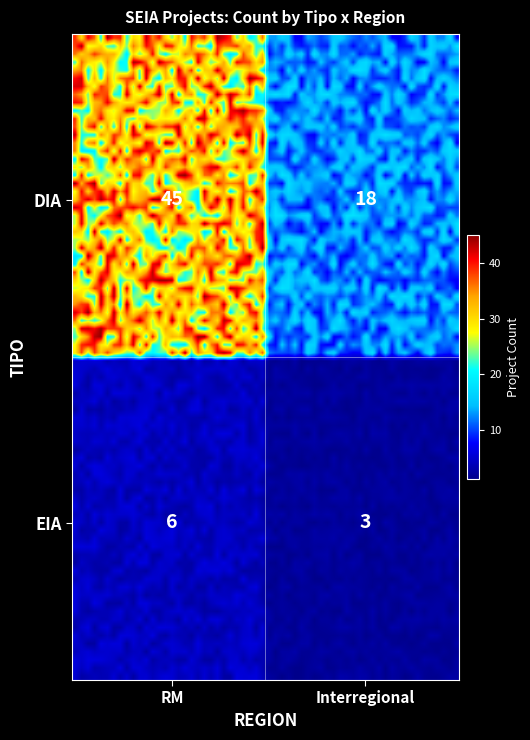

How many values in the EIA series are below 6?

1